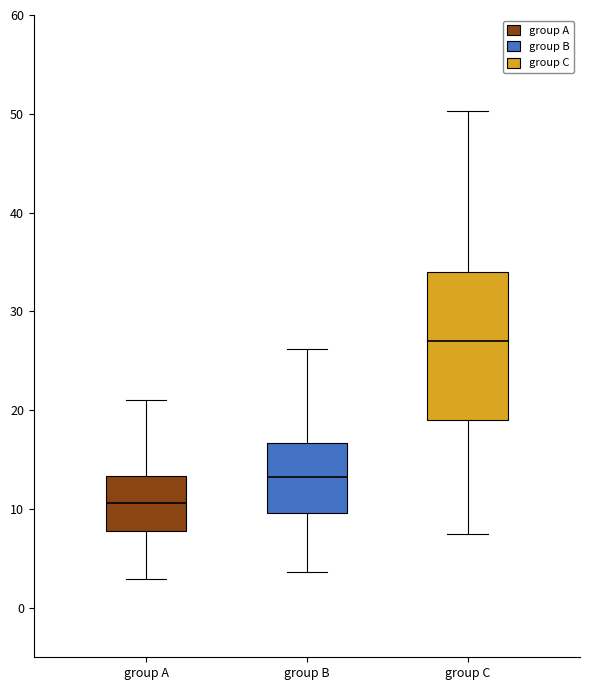

Where does the upper whisker of the box for group A end on the y-axis? The values are not printed on the chart, so give them approximately, as read against the axis.

21